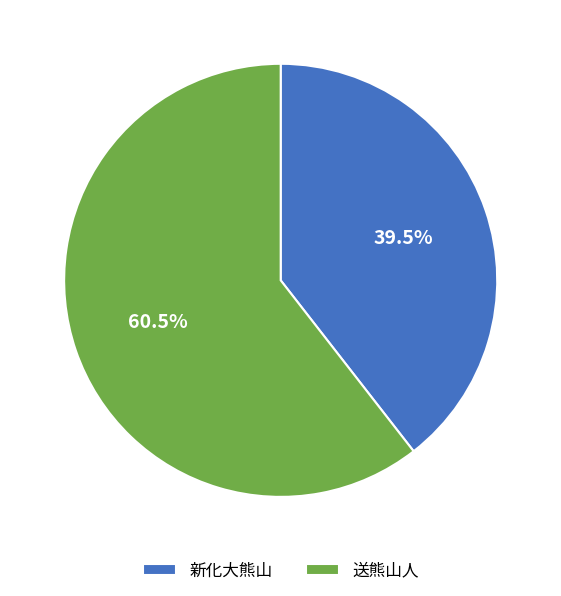

Which slice is the largest?

送熊山人